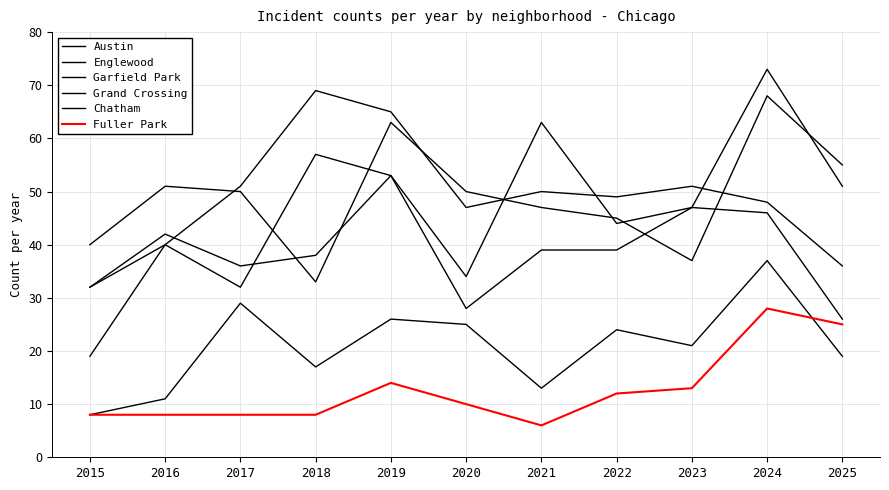

At how many categories does at least one series exceed 41?

10